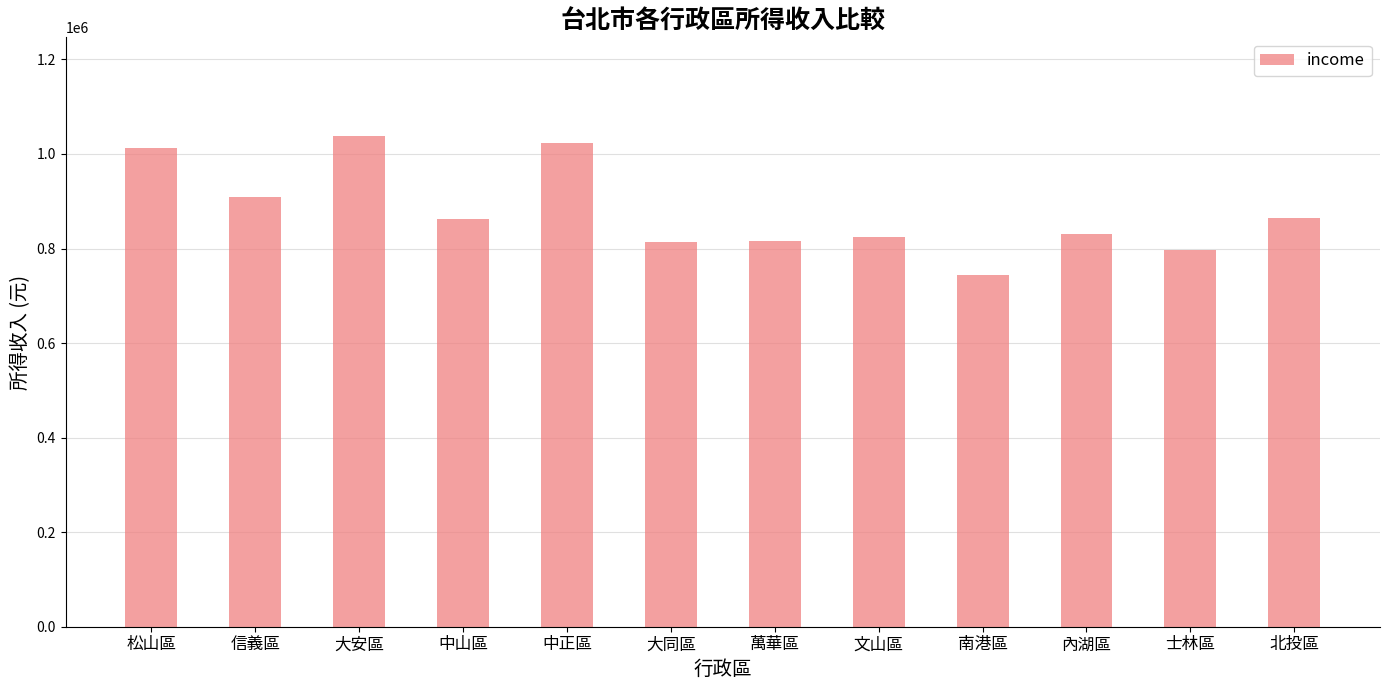

The chart shows a value of 213375 at 信義區. True or false?

False